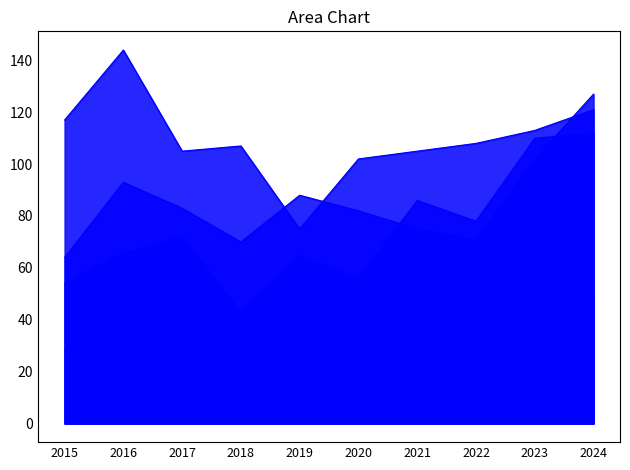

What is the average value of the Robbery series?

110